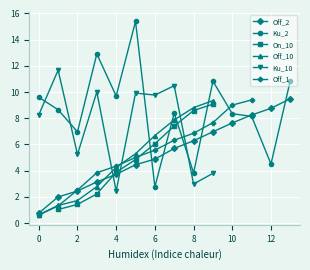

How many lines are shown in the chart?

6